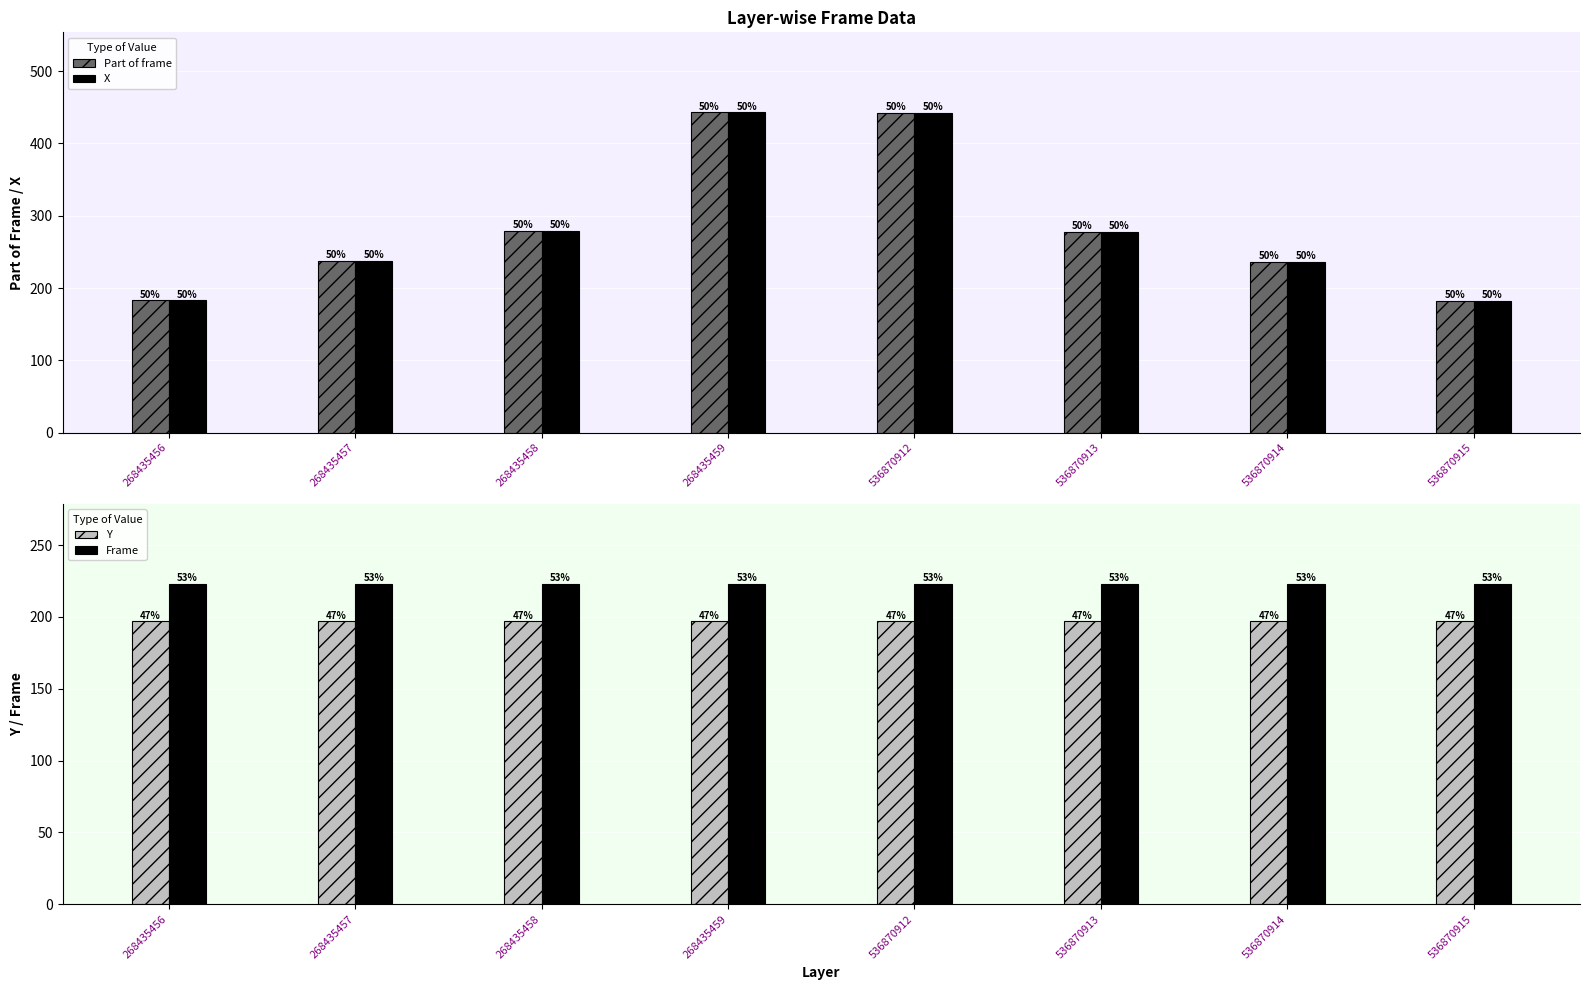

Are the bars horizontal?

No